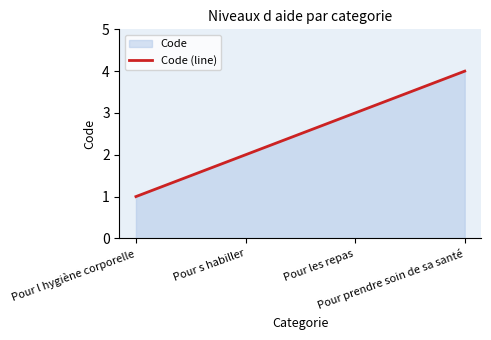

True or false: the data shows 3 at Pour s habiller.

False